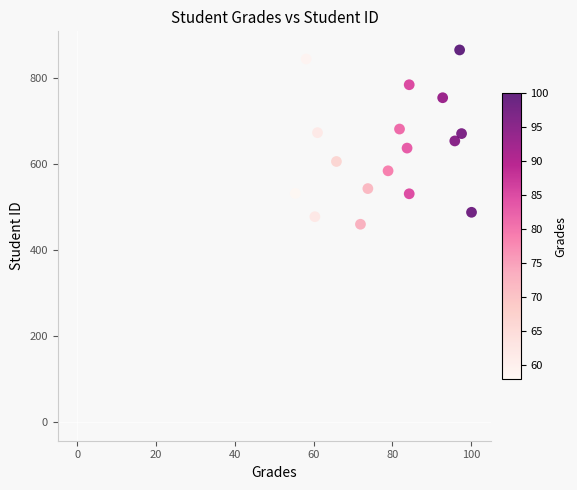

What is the range of Y values (max minus min)?

405.1